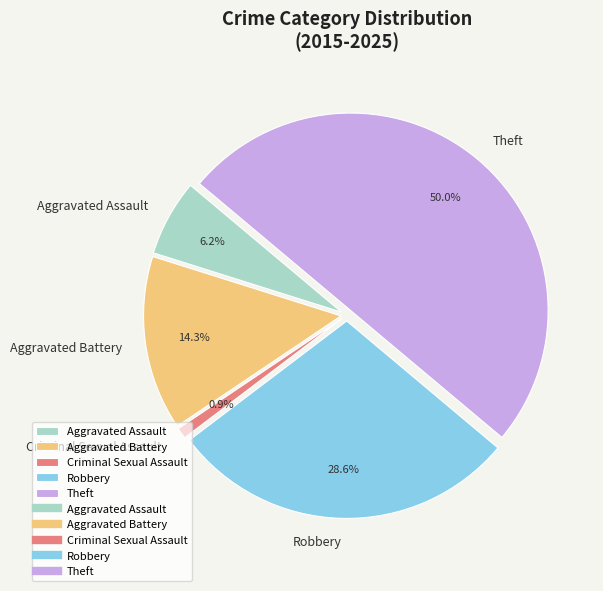

To the nearest percent, what is the difference between the Criminal Sexual Assault and Theft slice percentages?

49%